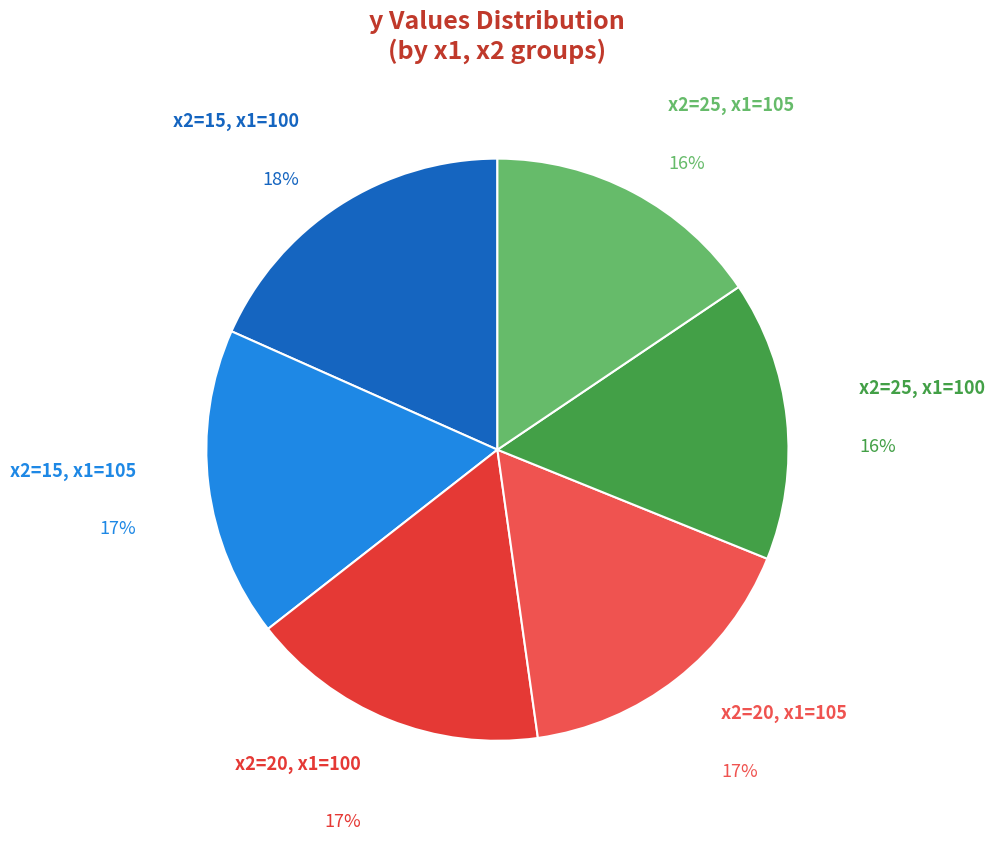

Is there a majority slice in this chart?

No